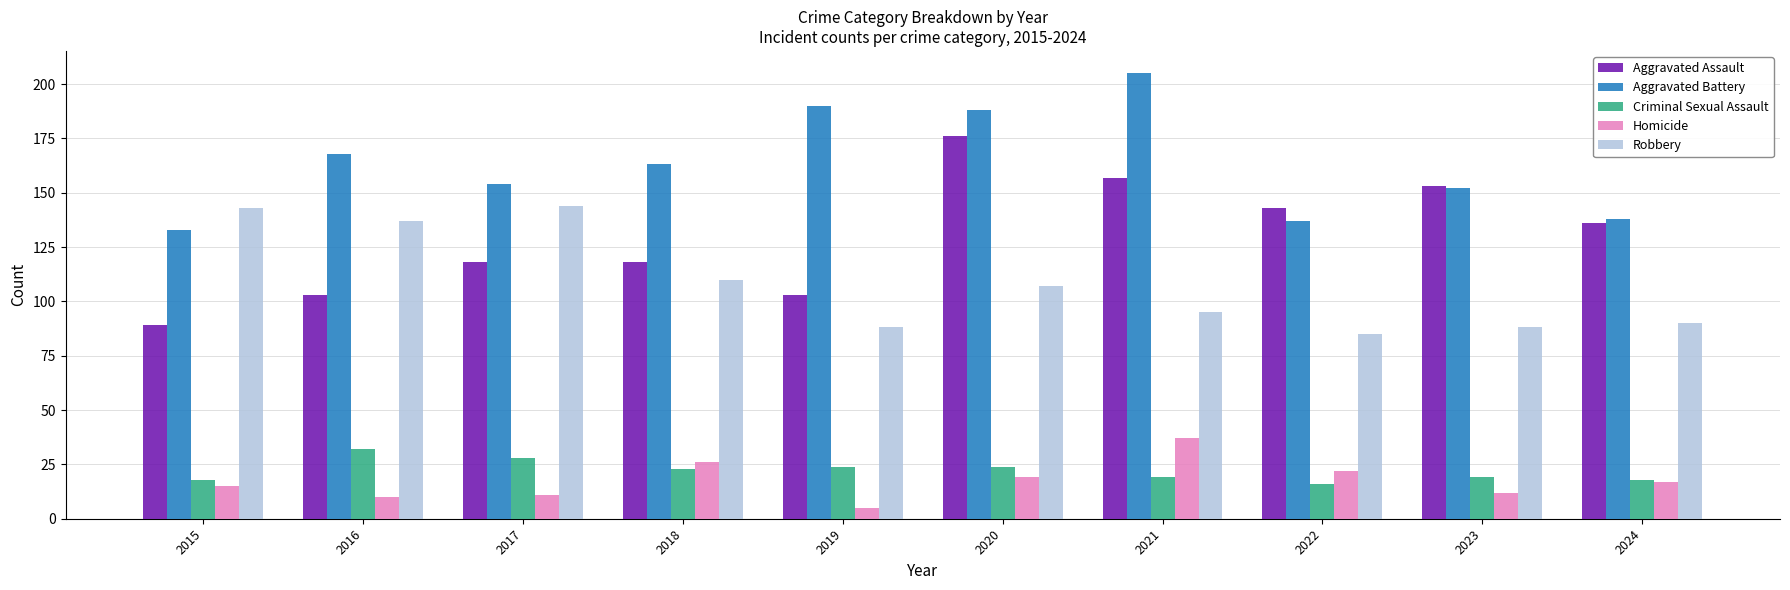

Between 2017 and 2023, which series saw the biggest shift?

Robbery